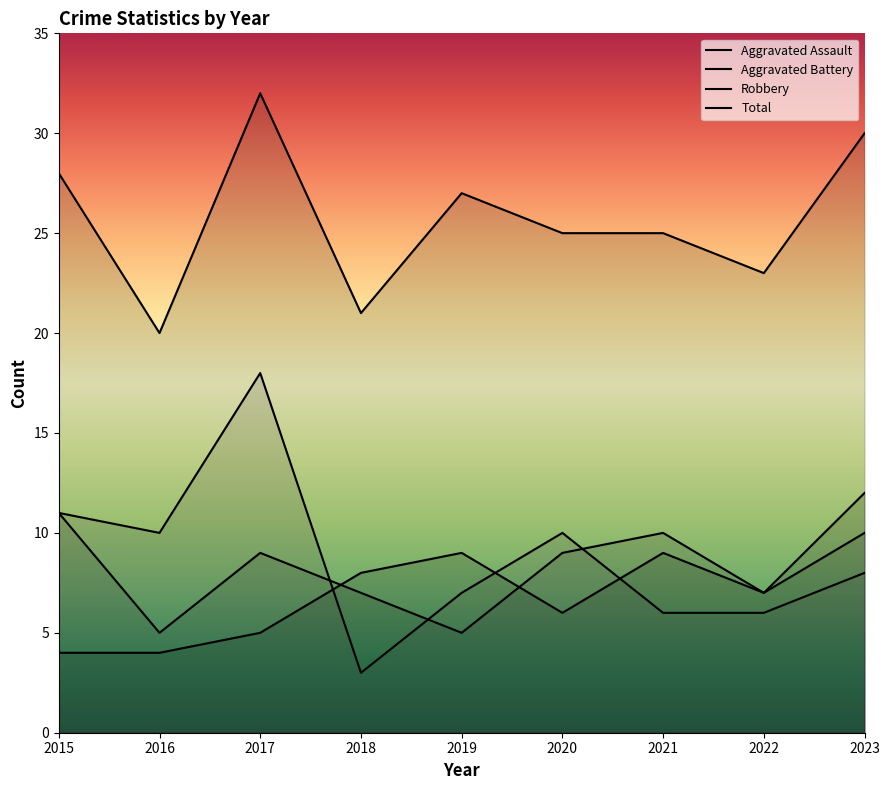

What is the approximate value of Aggravated Assault at 2019?

9